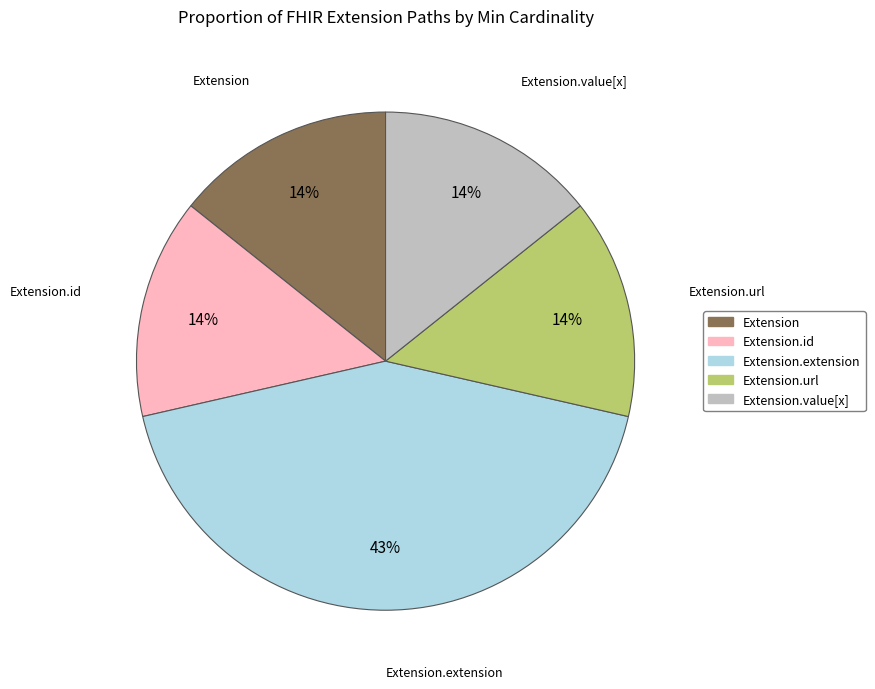

How many segments does this pie chart have?

5